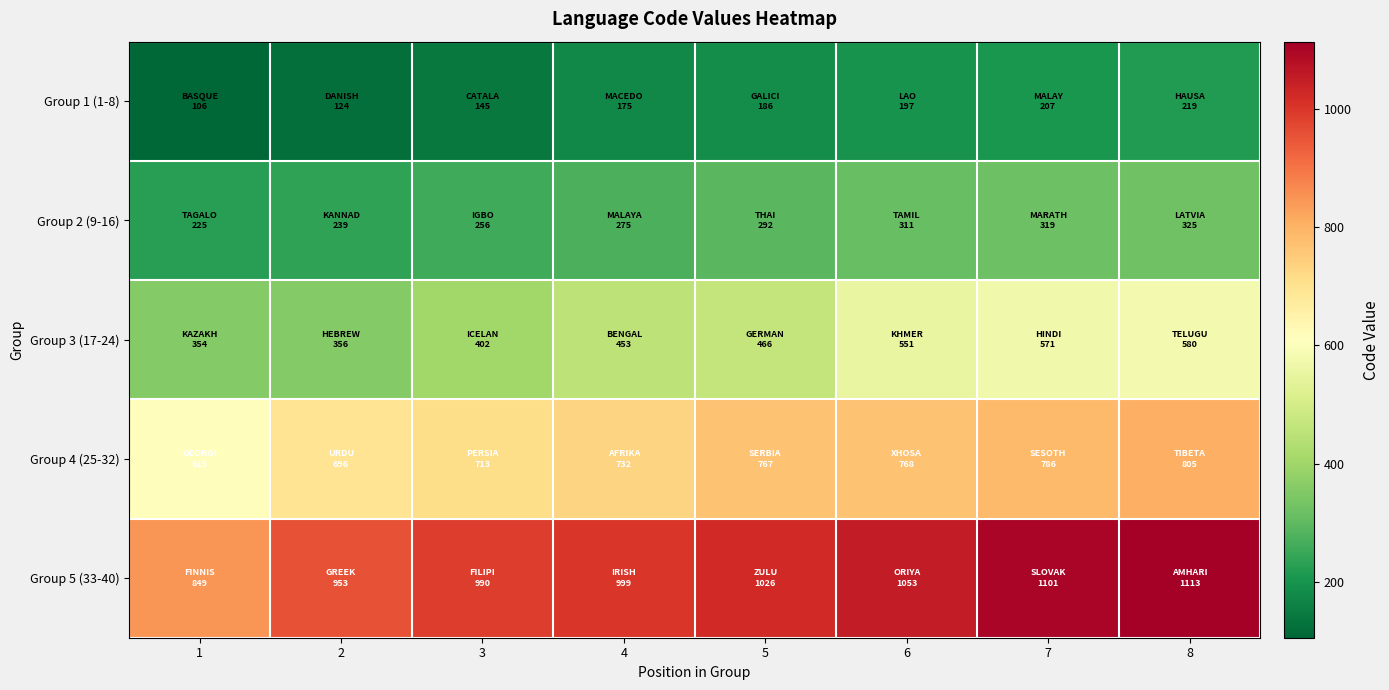

Rank the series by their maximum value, from lowest to highest.

Group 1 (1-8), Group 2 (9-16), Group 3 (17-24), Group 4 (25-32), Group 5 (33-40)